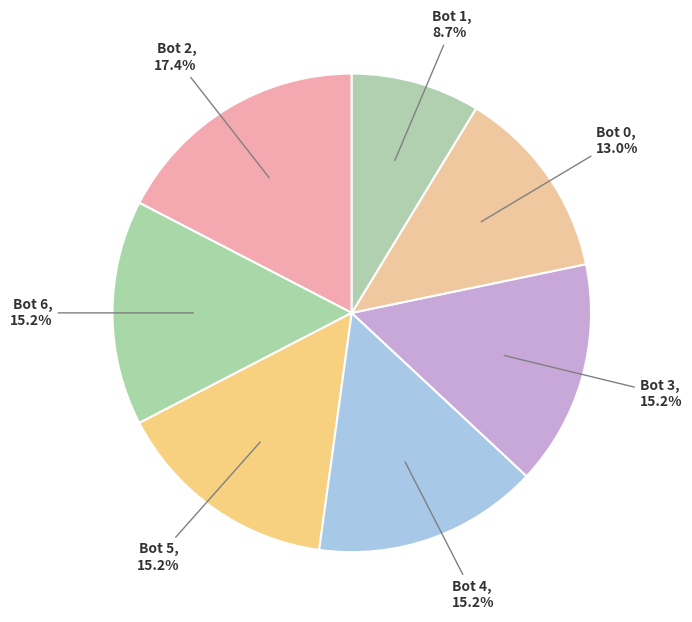

Does Bot 4 account for over 50% of the chart?

No